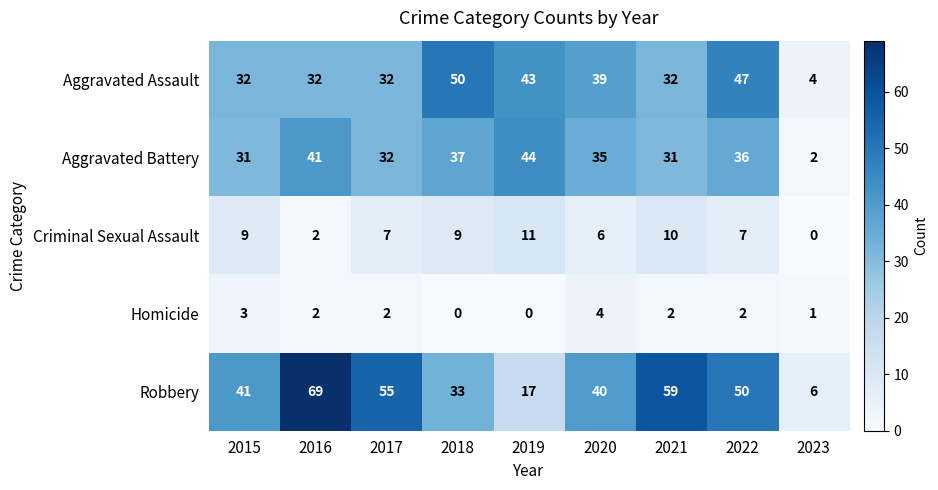

Between 2018 and 2021, which series saw the biggest shift?

Robbery